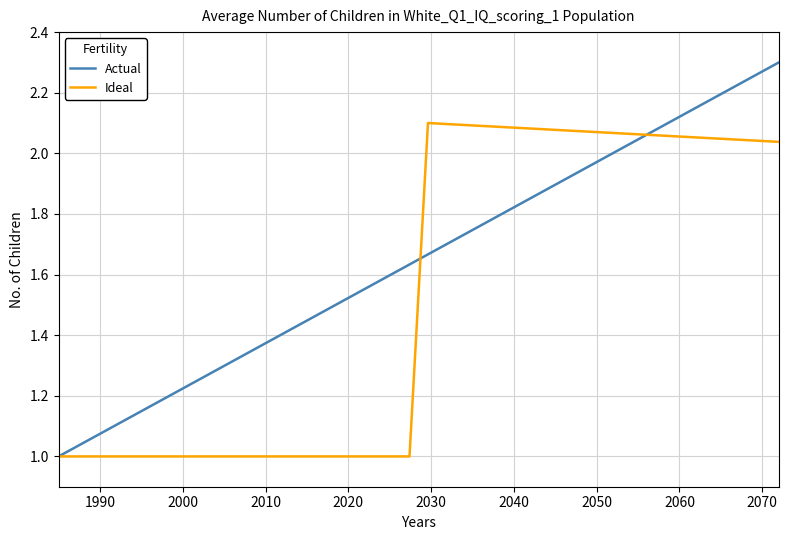

Which series ends up on top after the final intersection of Ideal and Actual?

Actual